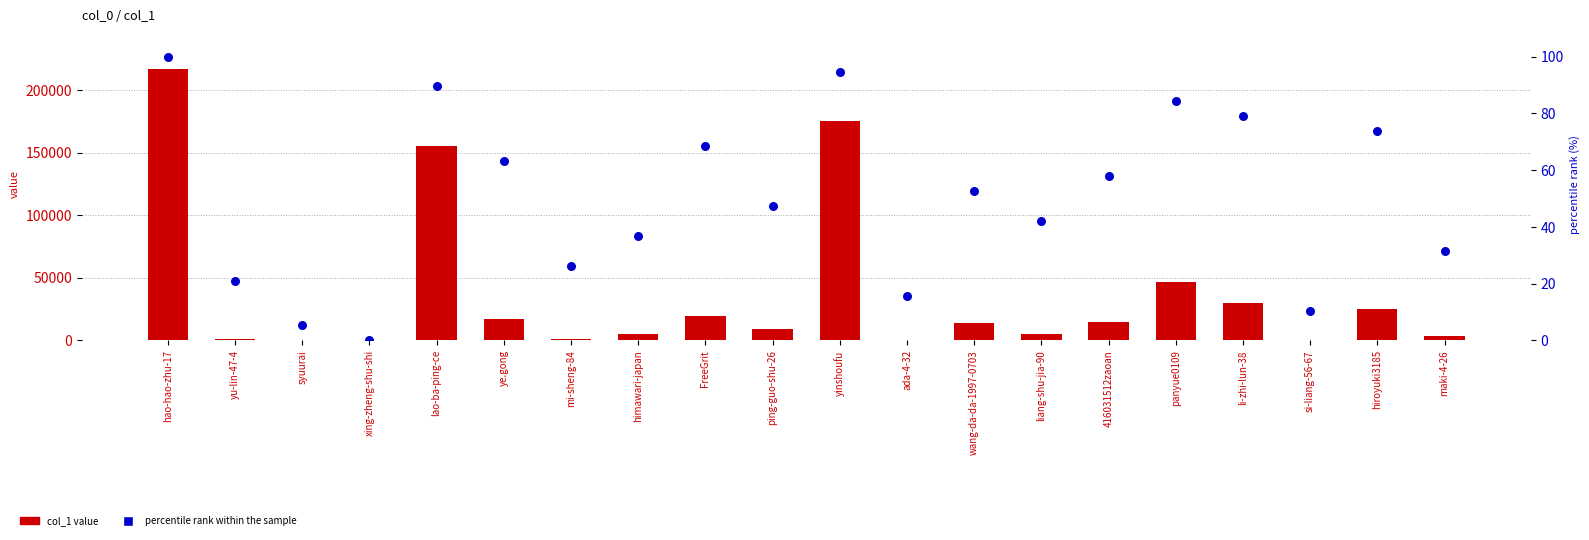

What are all the series names shown in the legend?

col_1 value, percentile rank within the sample